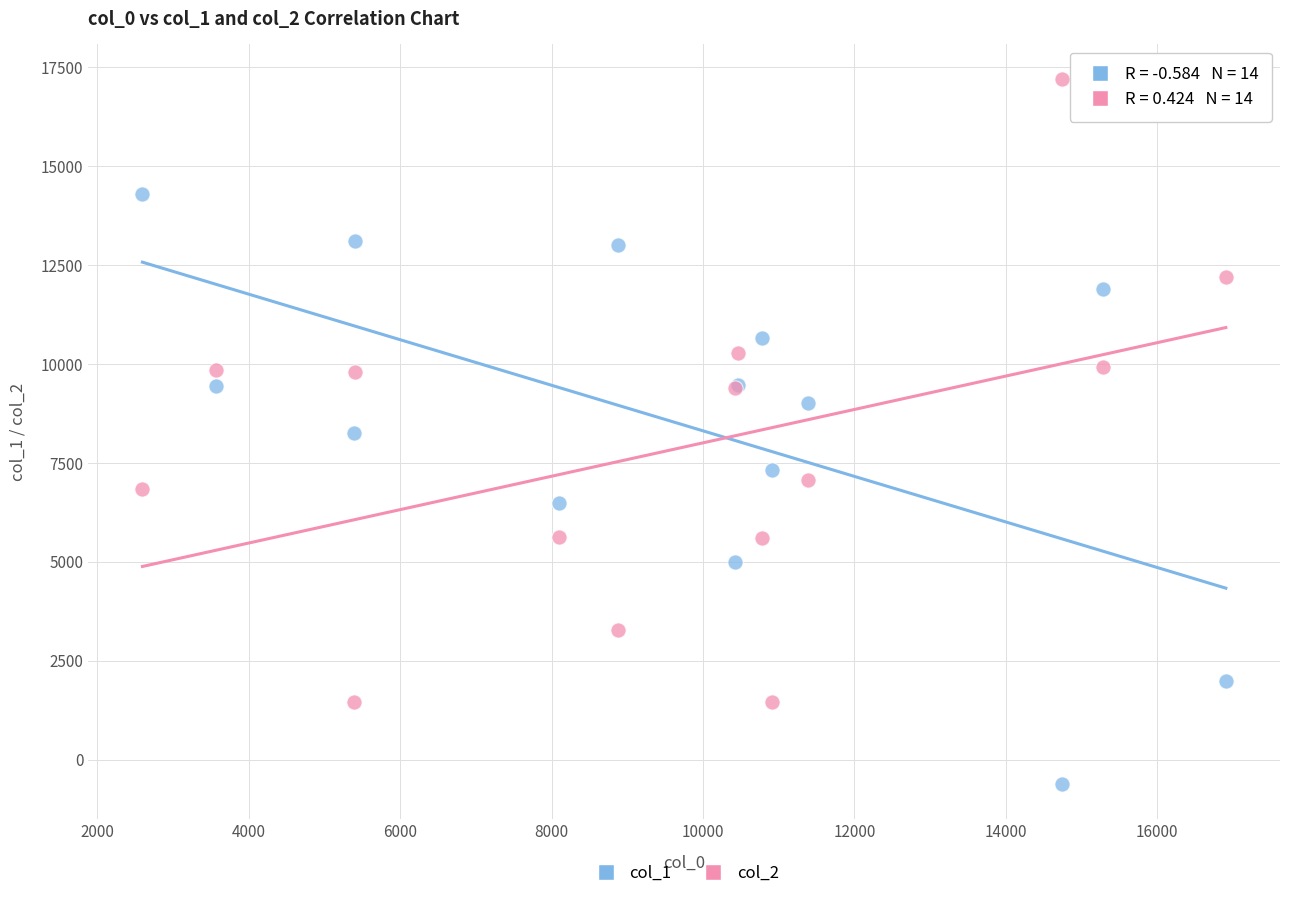

Which series reaches the minimum Y coordinate?

col_1